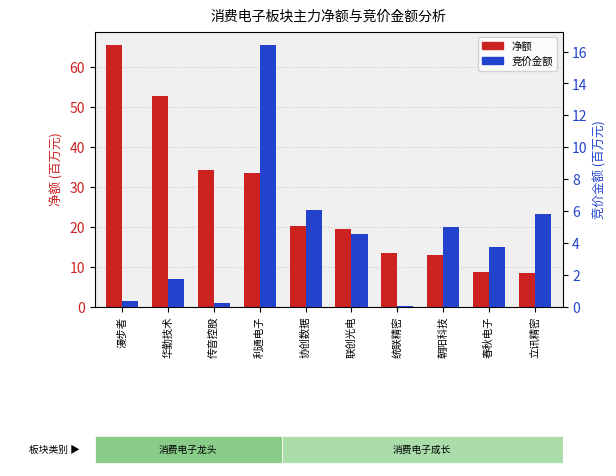

At which label does 竞价金额 (百万) first exceed 4?

利通电子